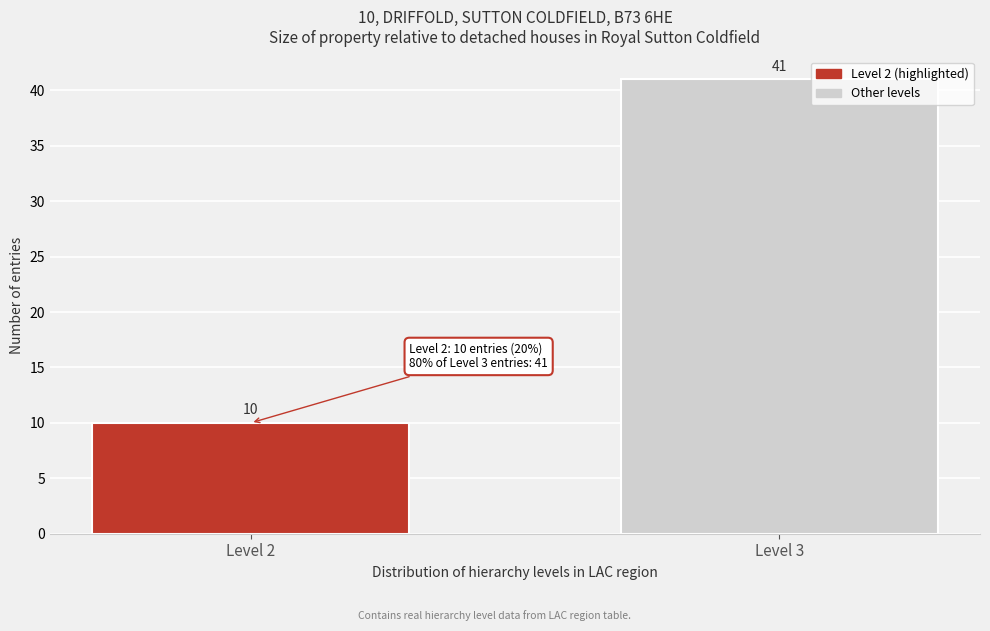

Reading left to right, transcribe all the data shown in this chart.

10	41